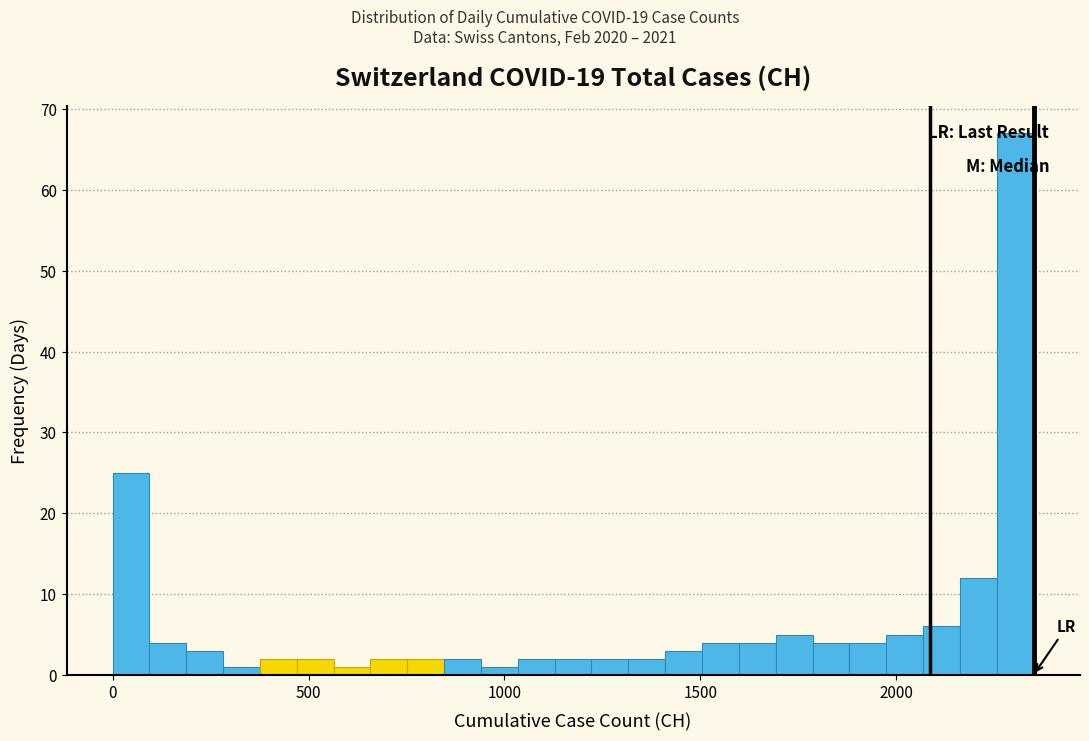

Read against the x-axis, roughly where is the centre of the tallest bar?

2300